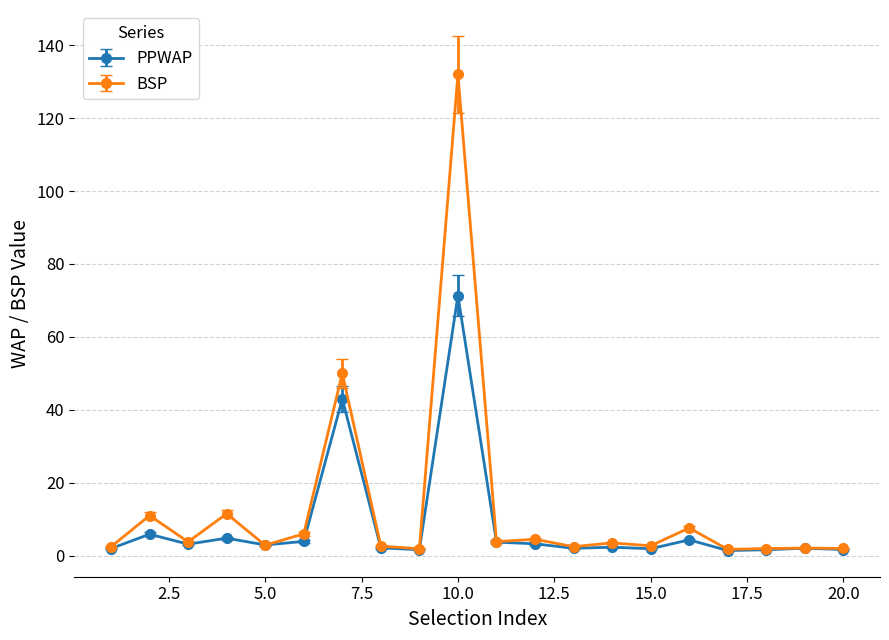

Does the chart have visible grid lines?

Yes